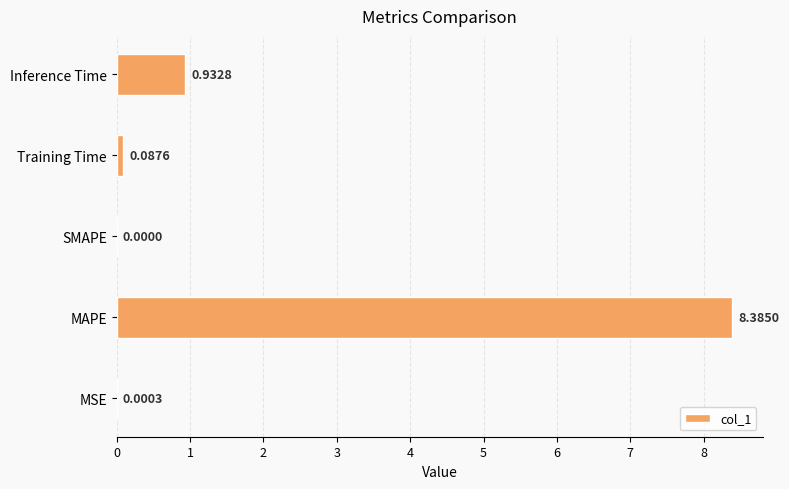

What is the sum of all values?

9.4